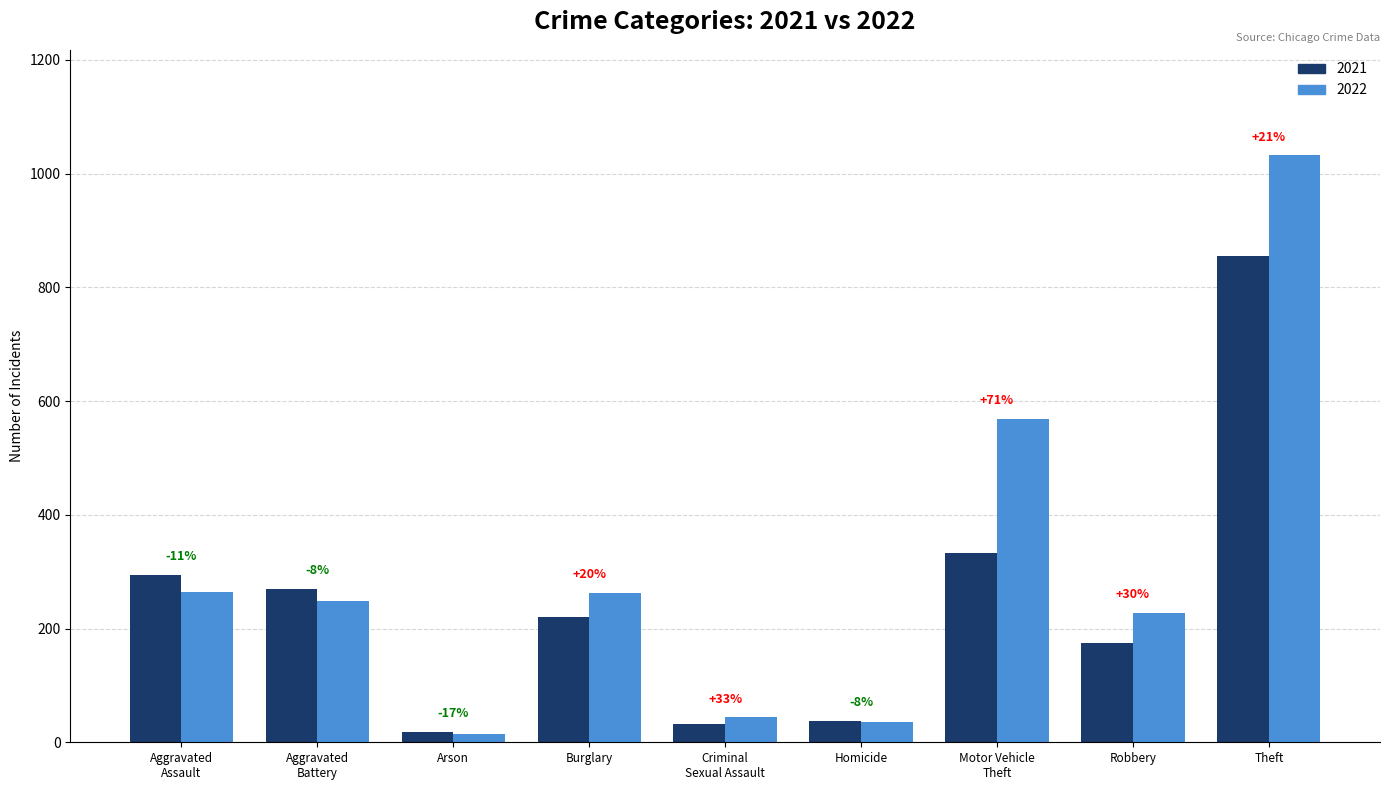

Rank the series by their average value, from highest to lowest.

2022, 2021